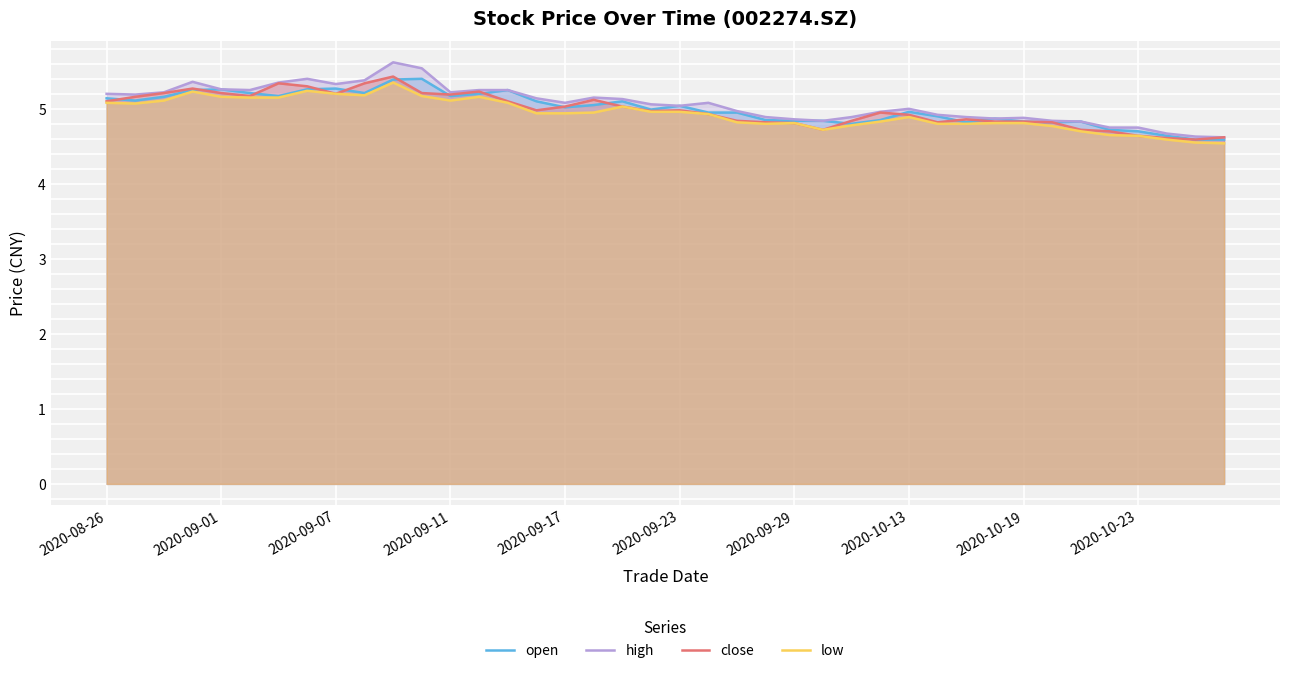

Does the chart display data point markers on the line(s)?

No